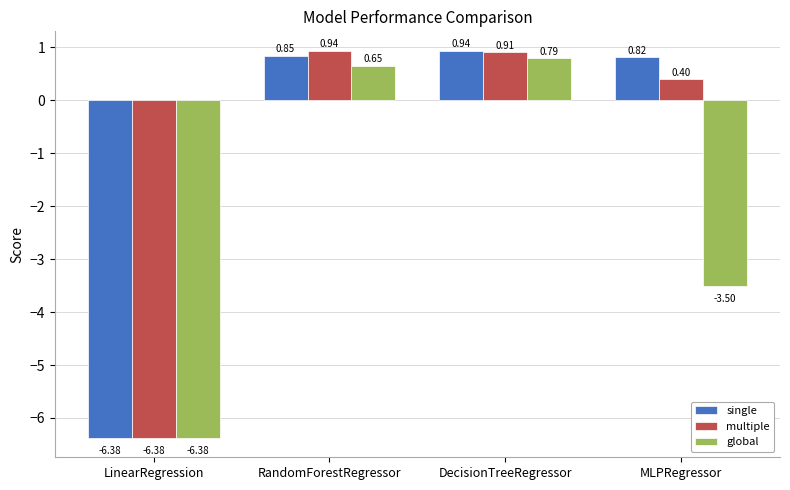

How many values in the global series exceed 0?

2